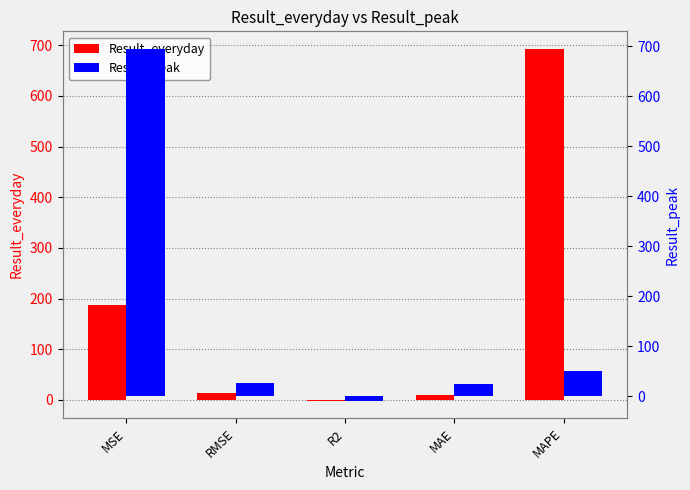

What is the greatest value displayed?

694.7